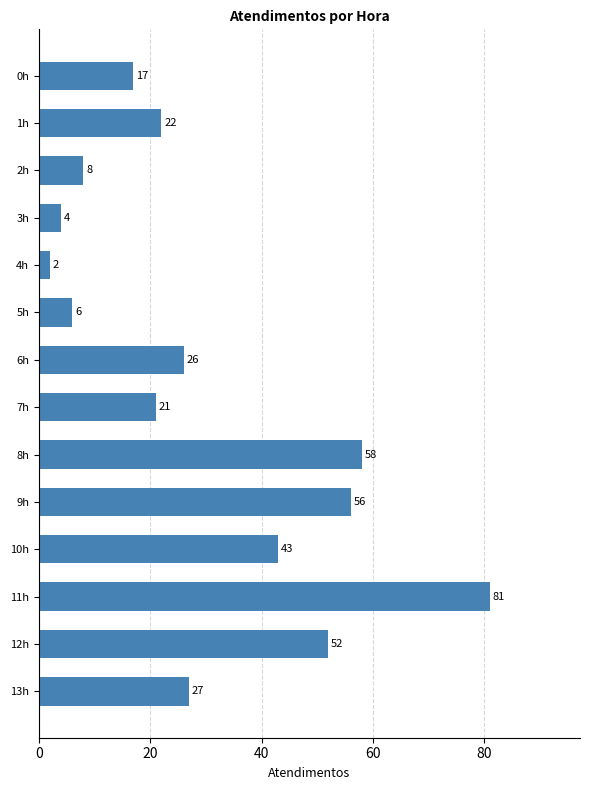

Is it true that the value at 9h is 74?

False